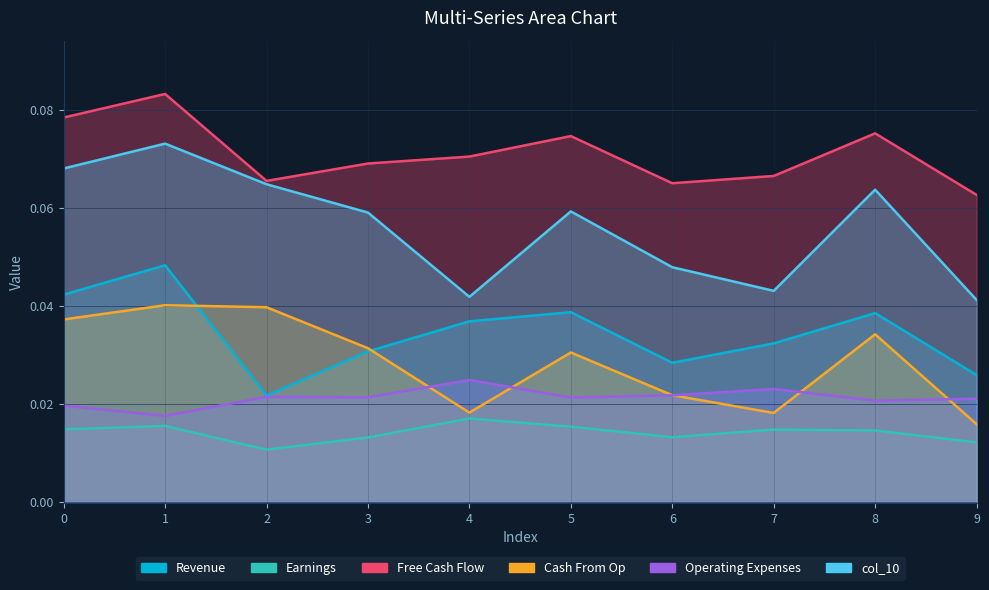

Reading left to right, list all the values displayed in this chart.

col_1: 0.0	0.0	0.0	0.0	0.0	0.0	0.0	0.0	0.0	0.0
col_2: 0.0	0.0	0.0	0.0	0.0	0.0	0.0	0.0	0.0	0.0
col_3: 0.1	0.1	0.1	0.1	0.1	0.1	0.1	0.1	0.1	0.1
col_4: 0.0	0.0	0.0	0.0	0.0	0.0	0.0	0.0	0.0	0.0
col_6: 0.0	0.0	0.0	0.0	0.0	0.0	0.0	0.0	0.0	0.0
col_10: 0.1	0.1	0.1	0.1	0.0	0.1	0.0	0.0	0.1	0.0